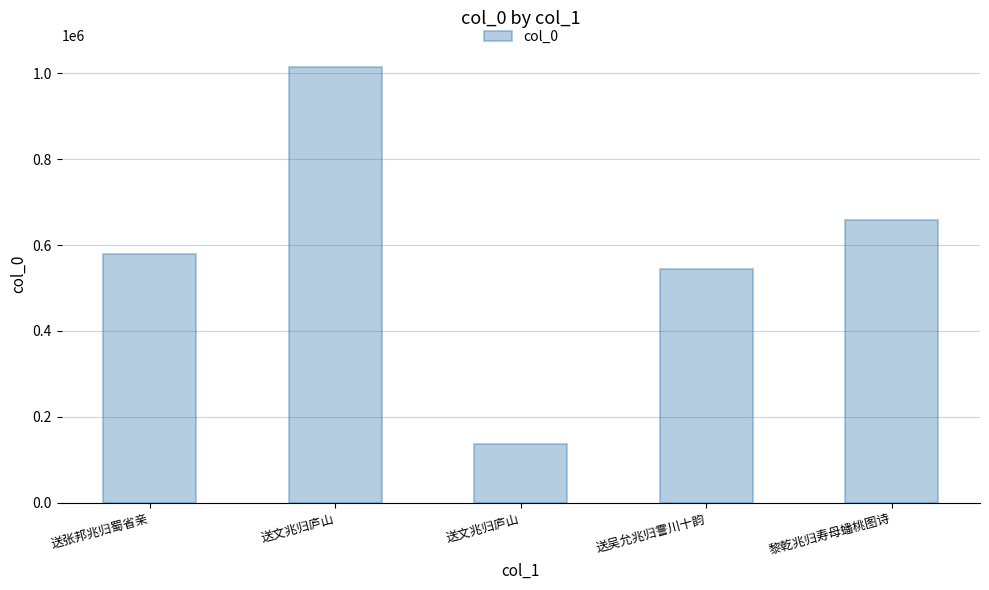

How many data points does each series have?

5